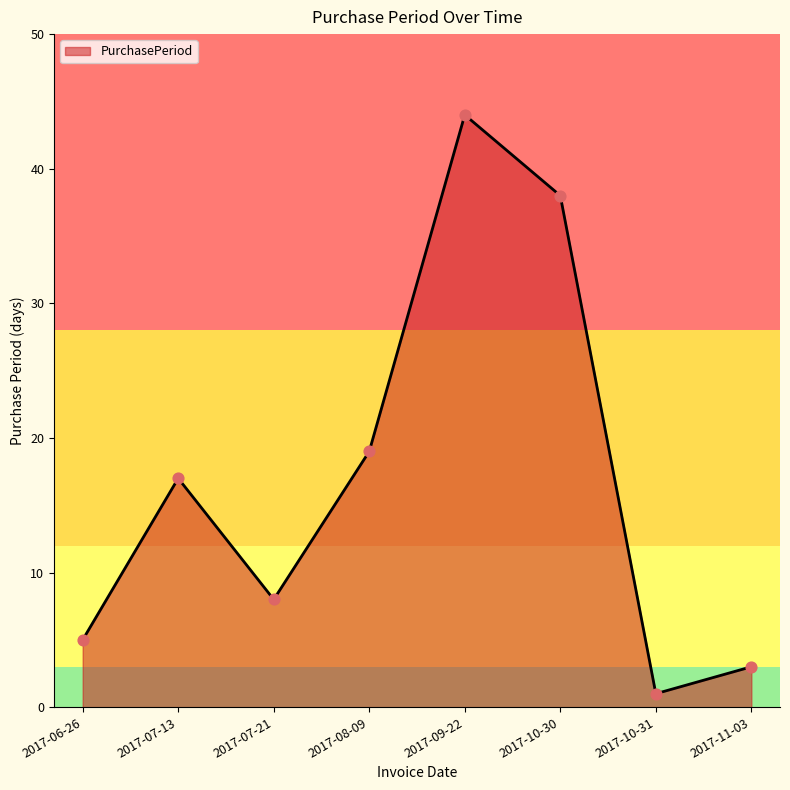

Which has a higher value, 2017-07-21 or 2017-06-26?

2017-07-21